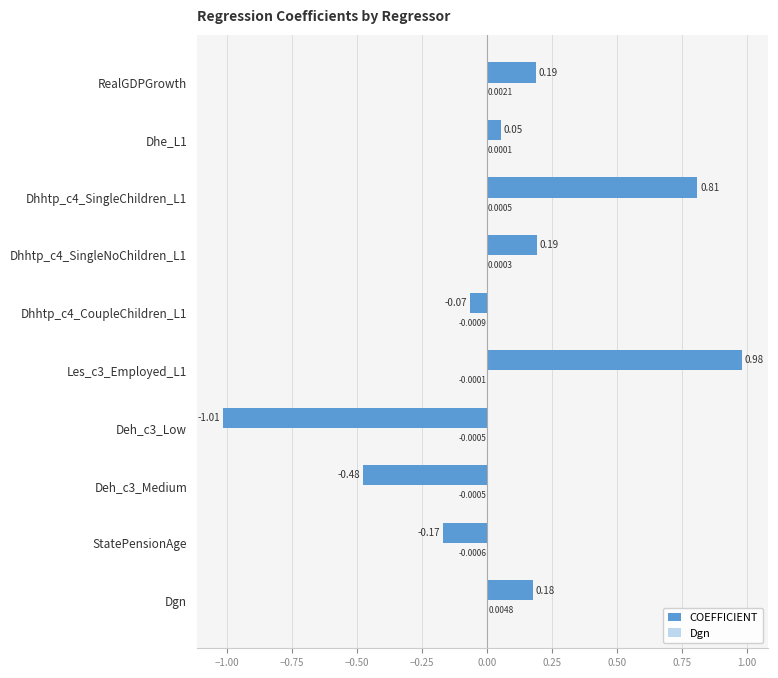

What is the sum of the COEFFICIENT values at StatePensionAge and Dhhtp_c4_SingleChildren_L1?

0.6